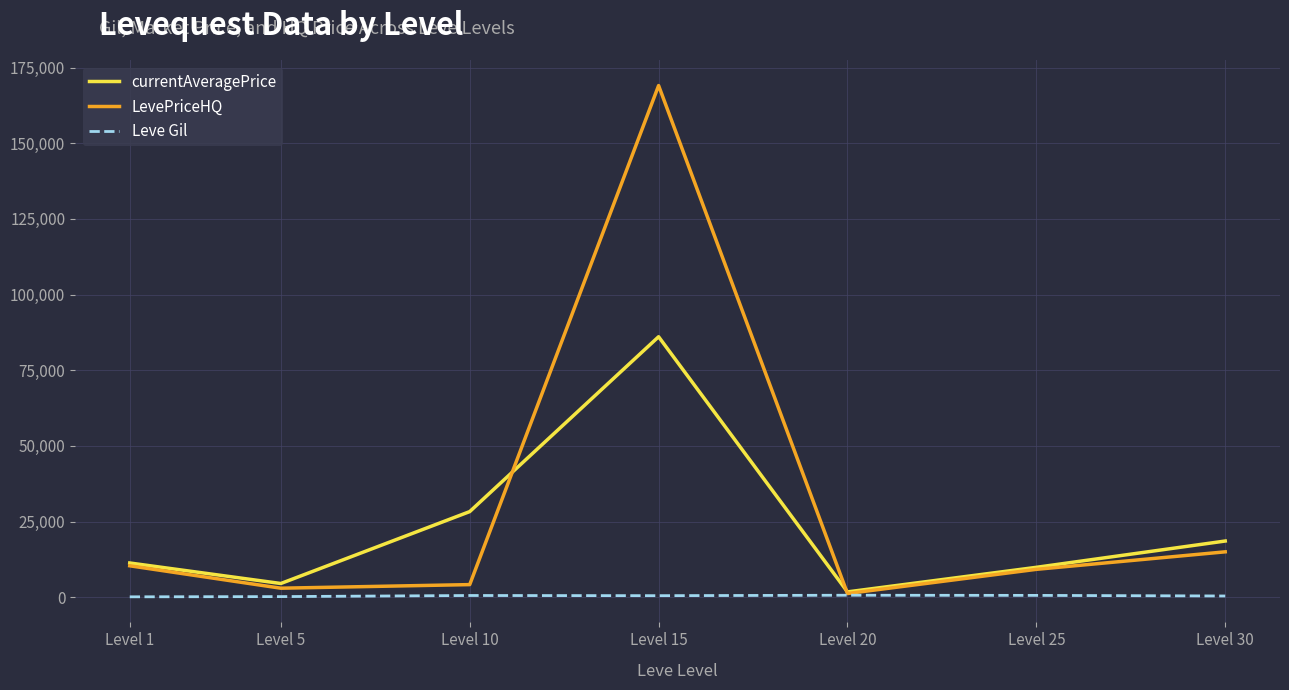

Does the chart display data point markers on the line(s)?

No